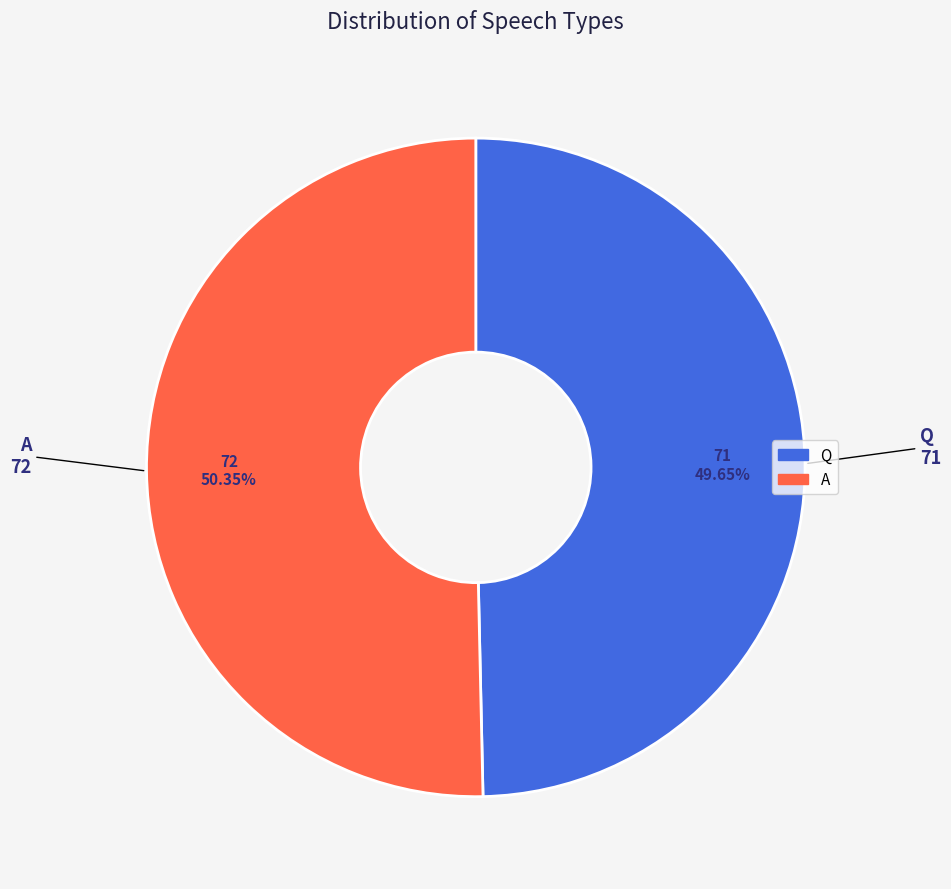

Between Q and A, which is larger?

A